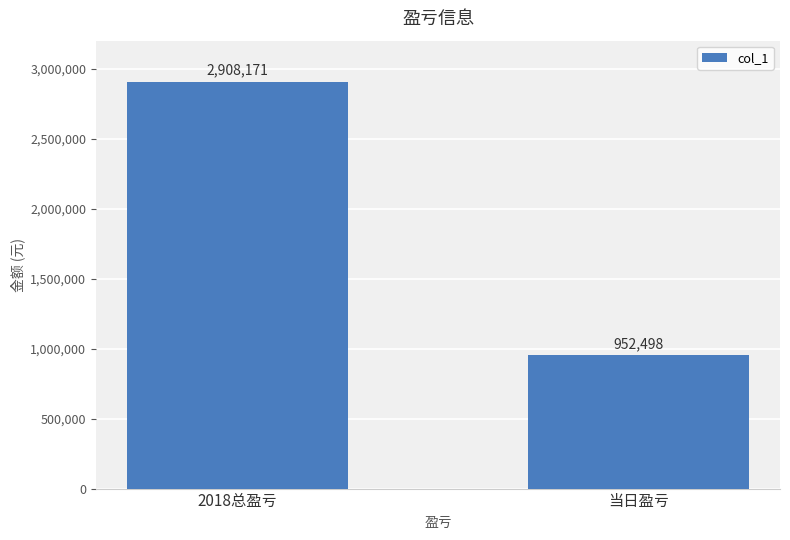

How many values are between 952498 and 2908171?

2